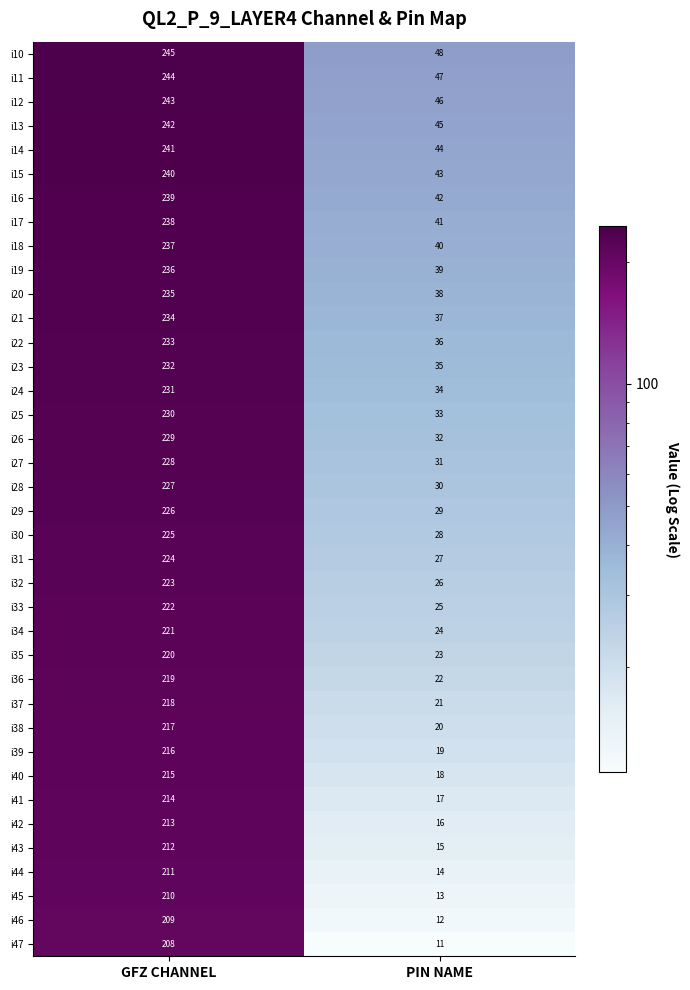

What is the sum of the i20 values at PIN NAME and GFZ CHANNEL?

273